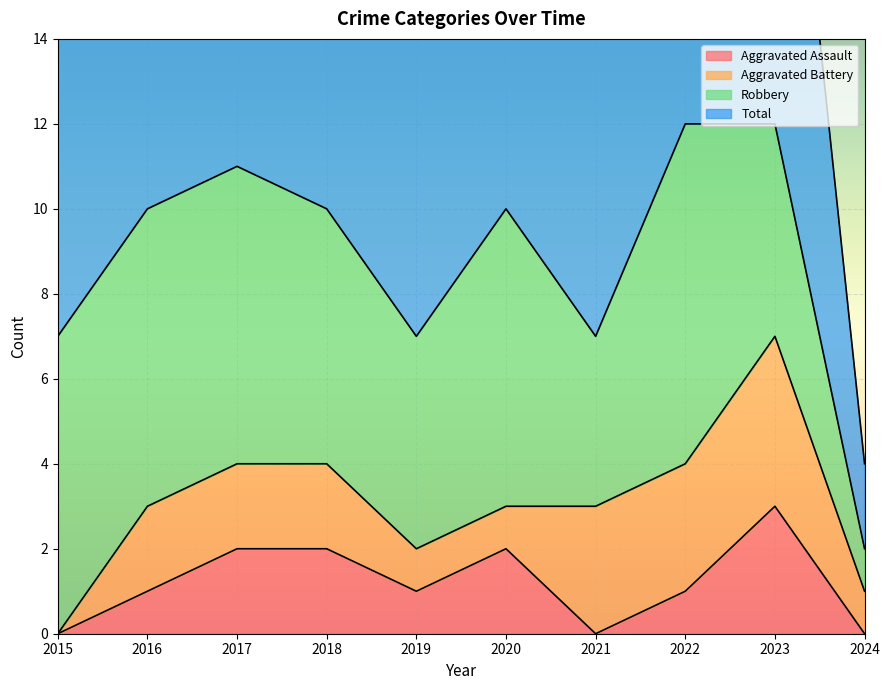

How many values in Aggravated Assault are above zero?

7